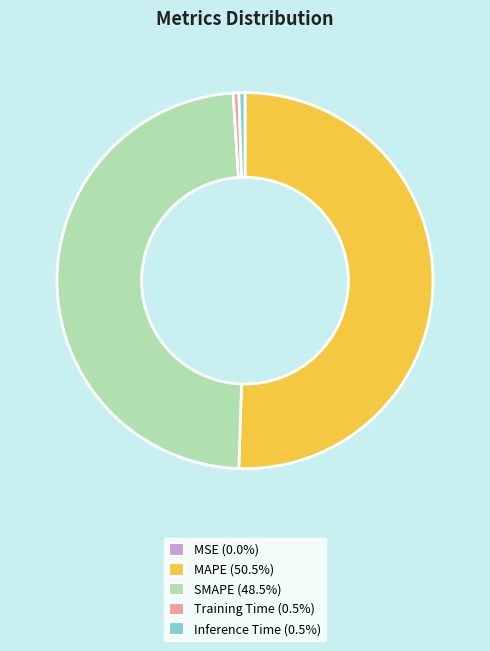

Which slice is the largest?

MAPE